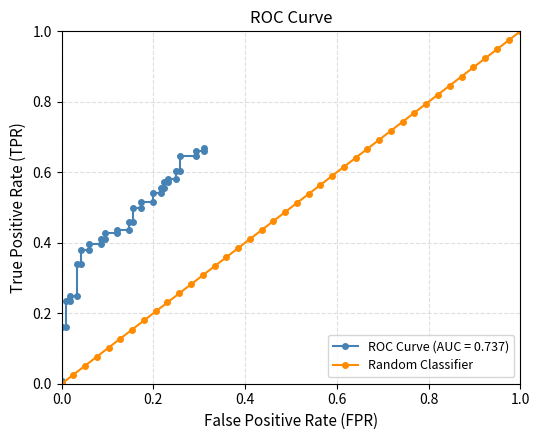

What is the average value?

0.5